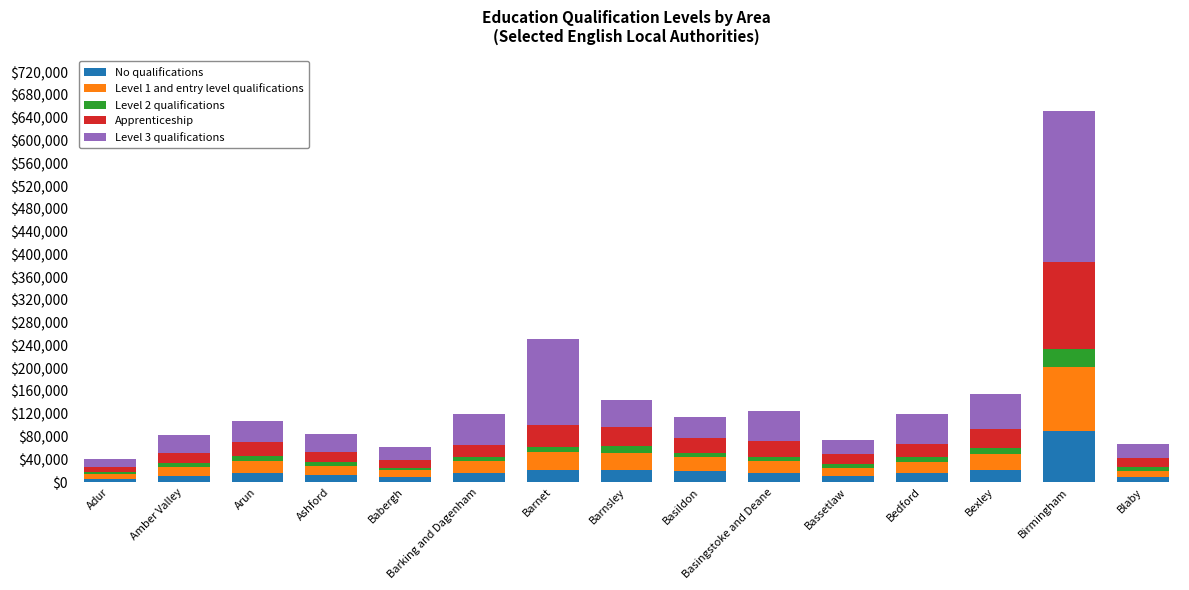

The No qualifications series shows 19440 at Basildon. True or false?

True